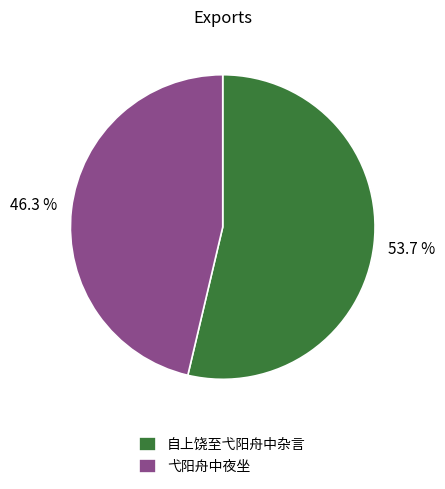

Between 弋阳舟中夜坐 and 自上饶至弋阳舟中杂言, which is larger?

自上饶至弋阳舟中杂言